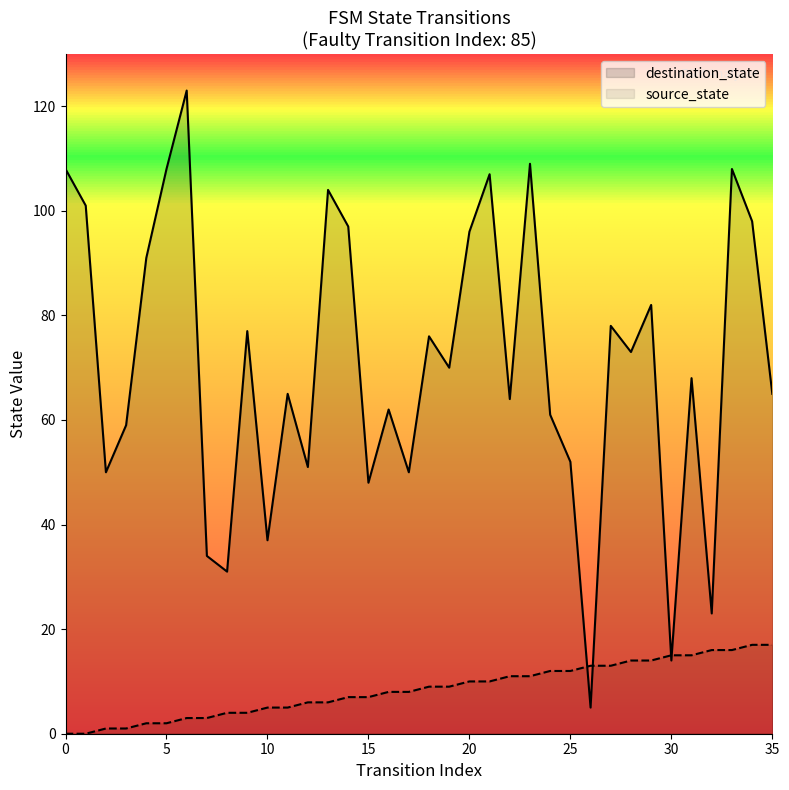

The value of source_state at 8 is 1. True or false?

False